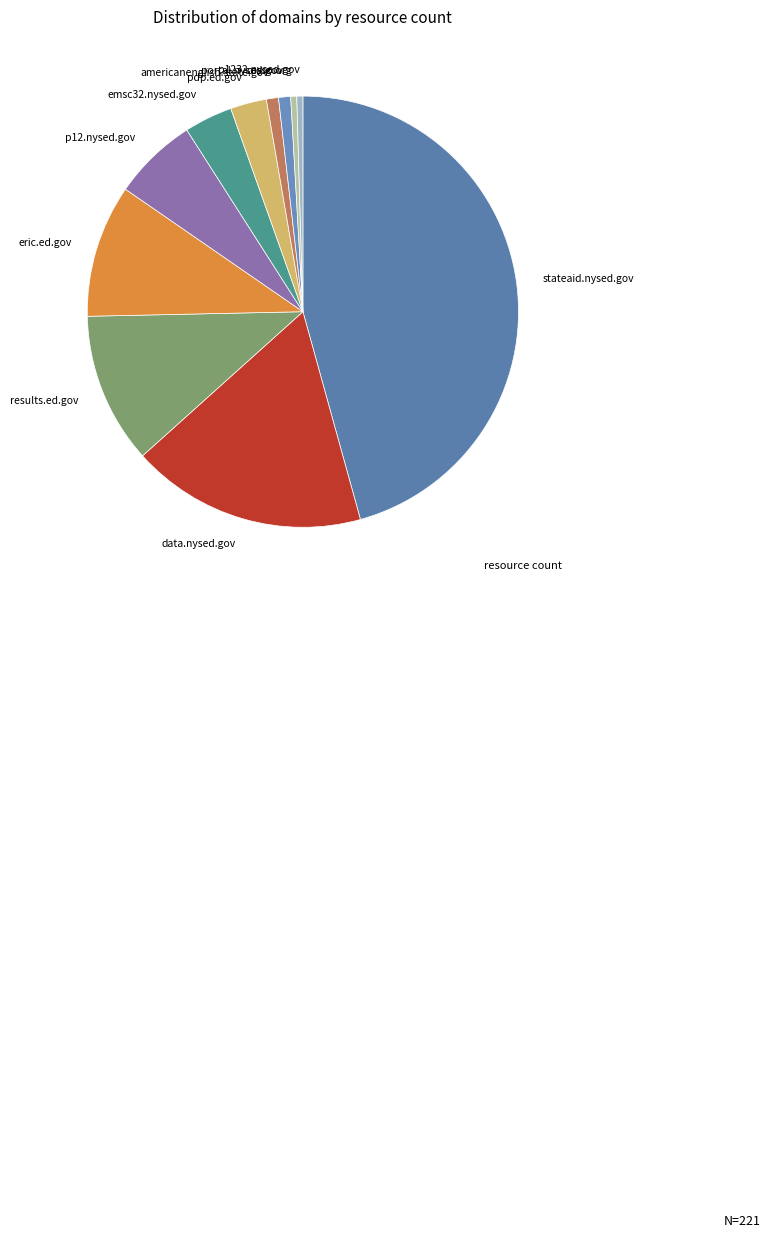

Which slice is the largest?

stateaid.nysed.gov